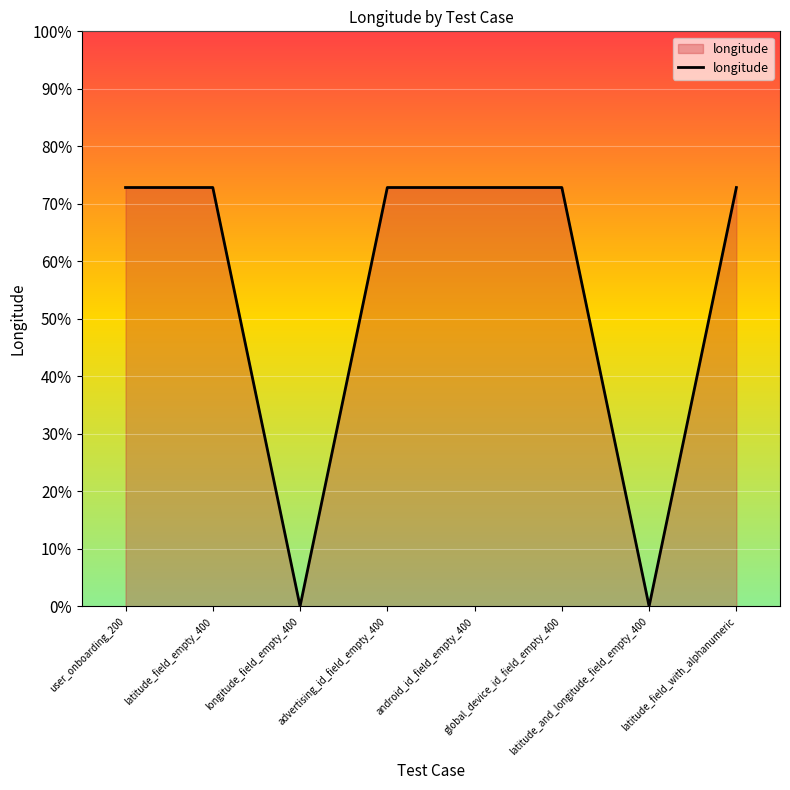

What is the approximate value at advertising_id_field_empty_400?

72.8